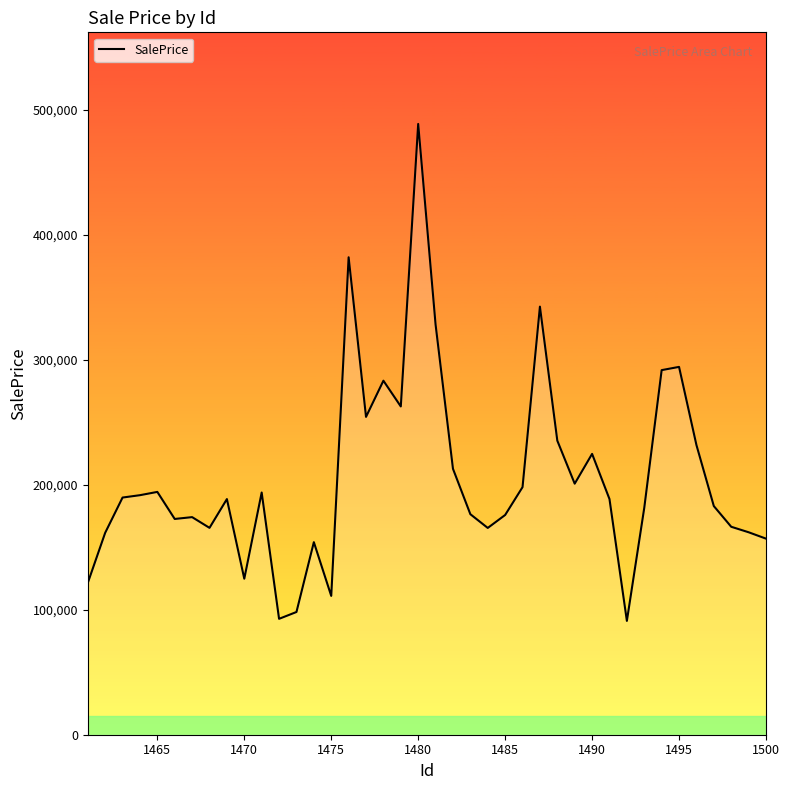

What is the difference between the maximum and minimum values?

397563.6